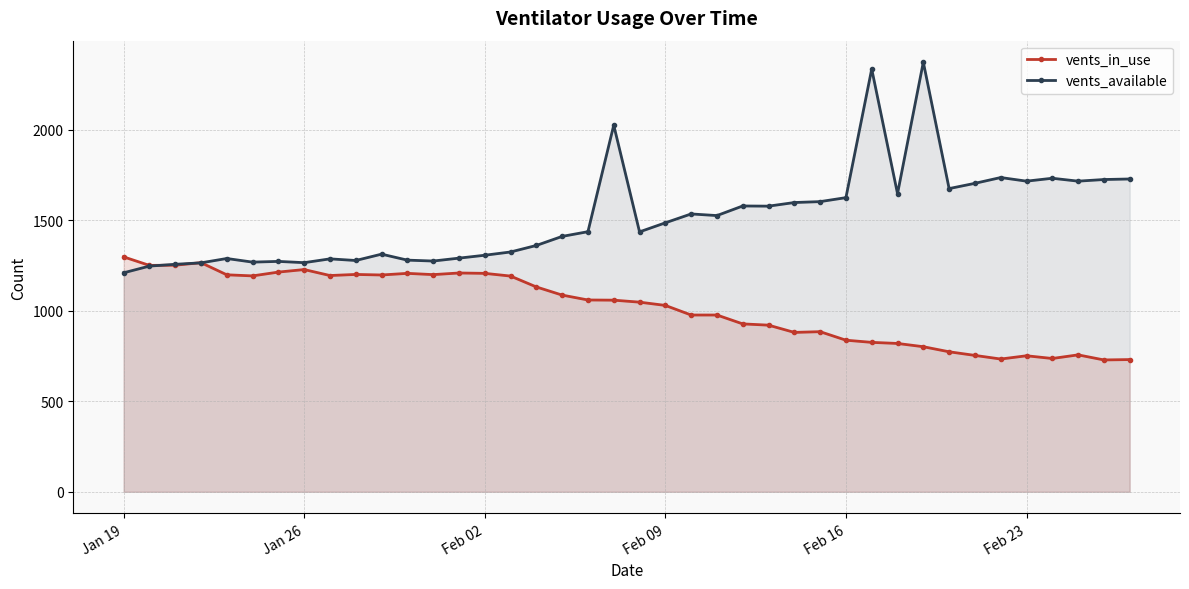

List the series in order of their peak value, lowest first.

vents_in_use, vents_available